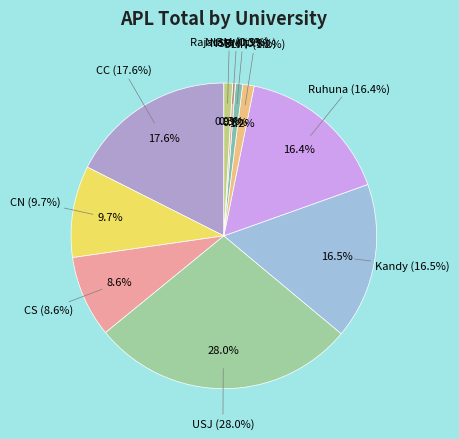

The CN slice represents 10% of the pie. True or false?

True